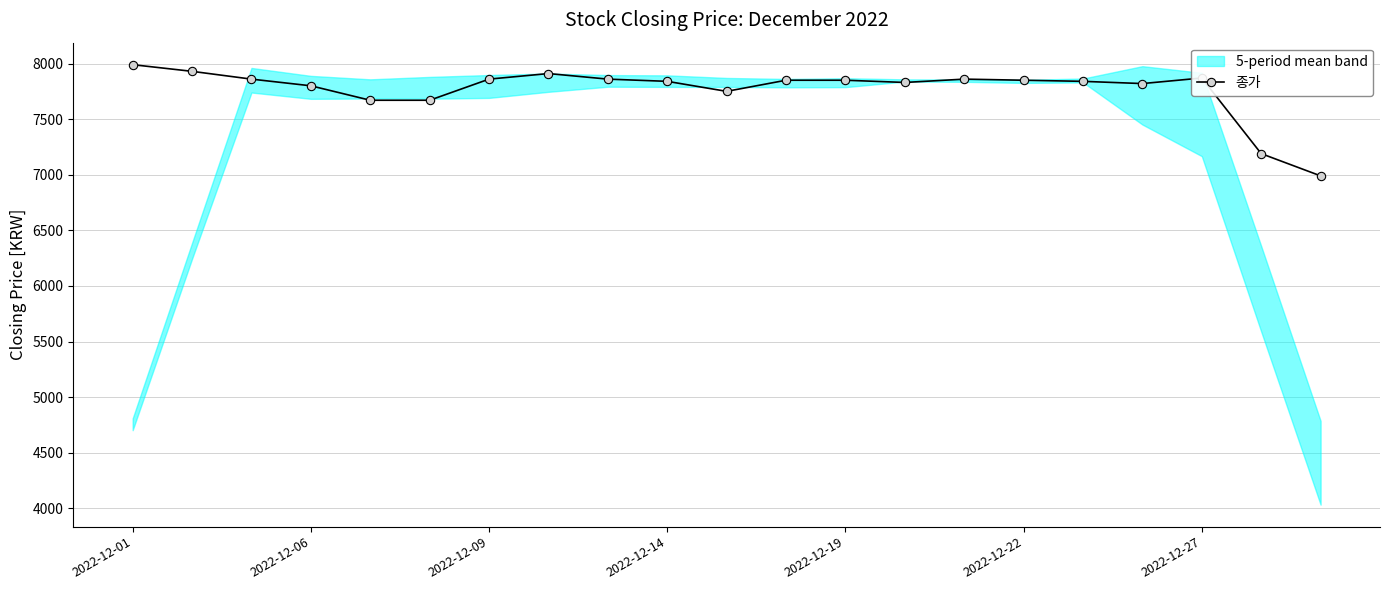

Reading left to right, transcribe all the data shown in this chart.

7990	7930	7860	7800	7670	7670	7860	7910	7860	7840	7750	7850	7850	7830	7860	7850	7840	7820	7870	7190	6990